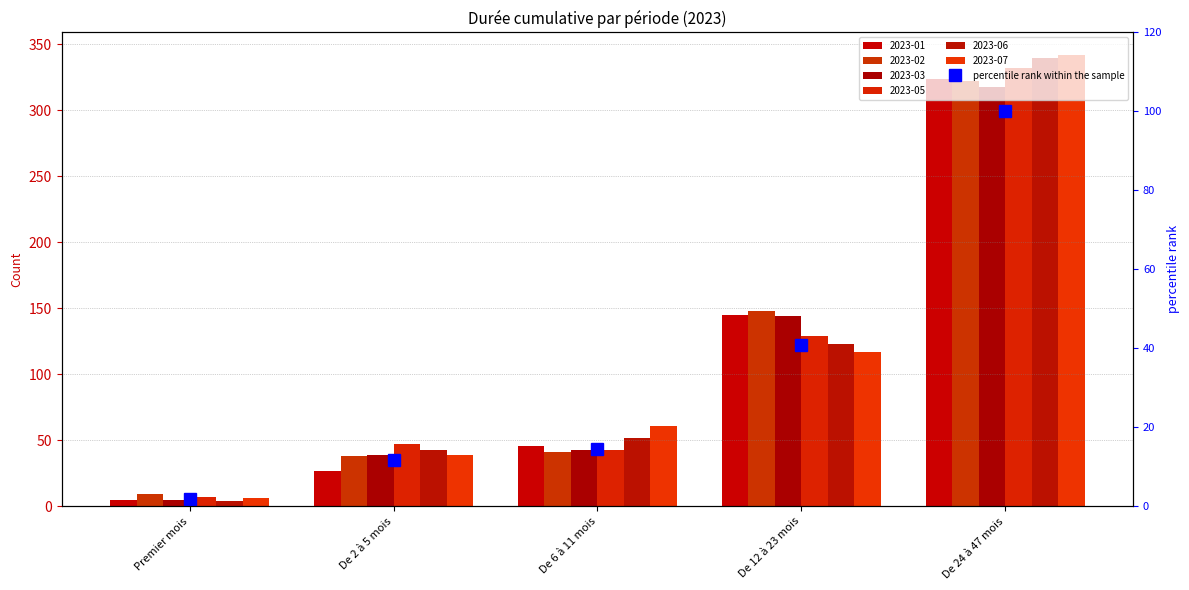

Count the number of values greater than 14.

3